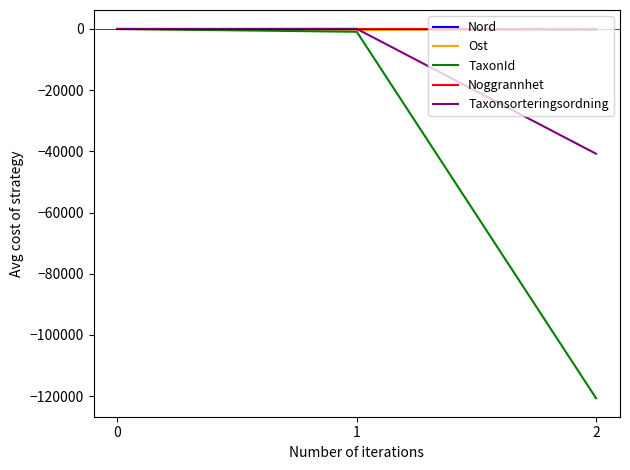

Which series has the largest range (max minus min)?

TaxonId